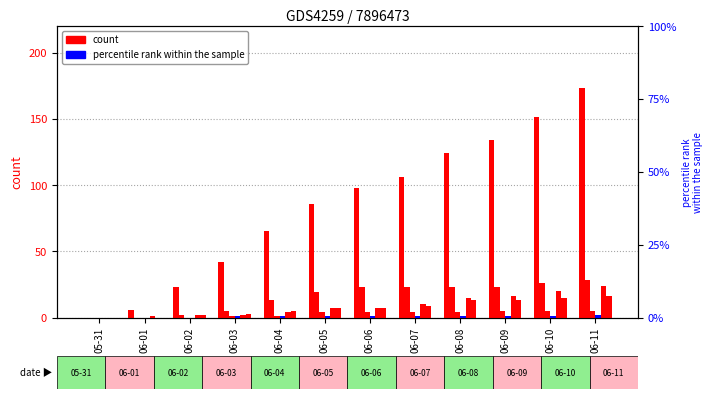

What is the value of the FR bar at the 8th from the left?

9